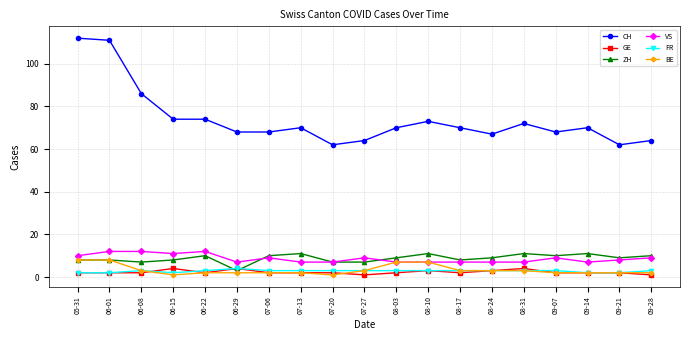

True or false: BE has a value of 8 at 05-31.

True